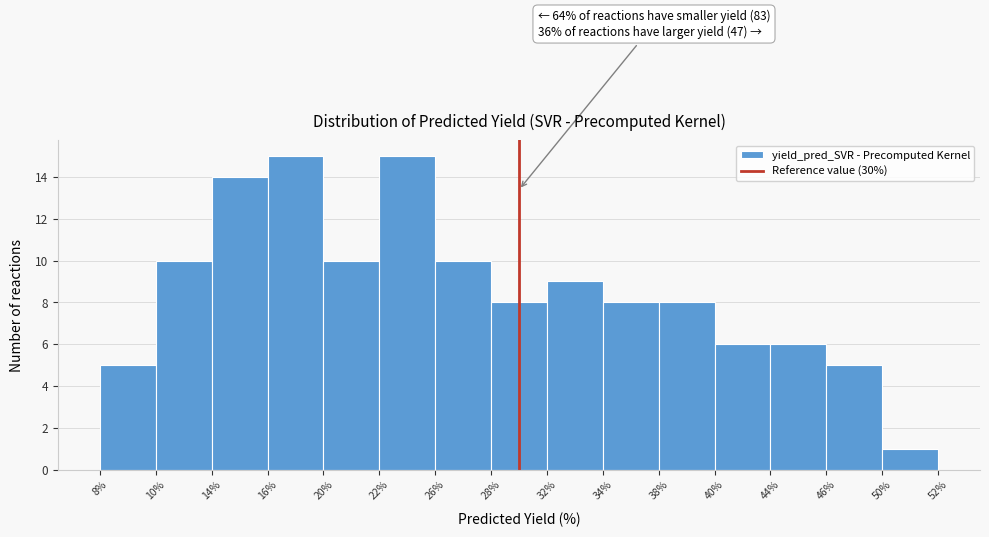

Reading left to right, list all the values displayed in this chart.

5	10	14	15	10	15	10	8	9	8	8	6	6	5	1